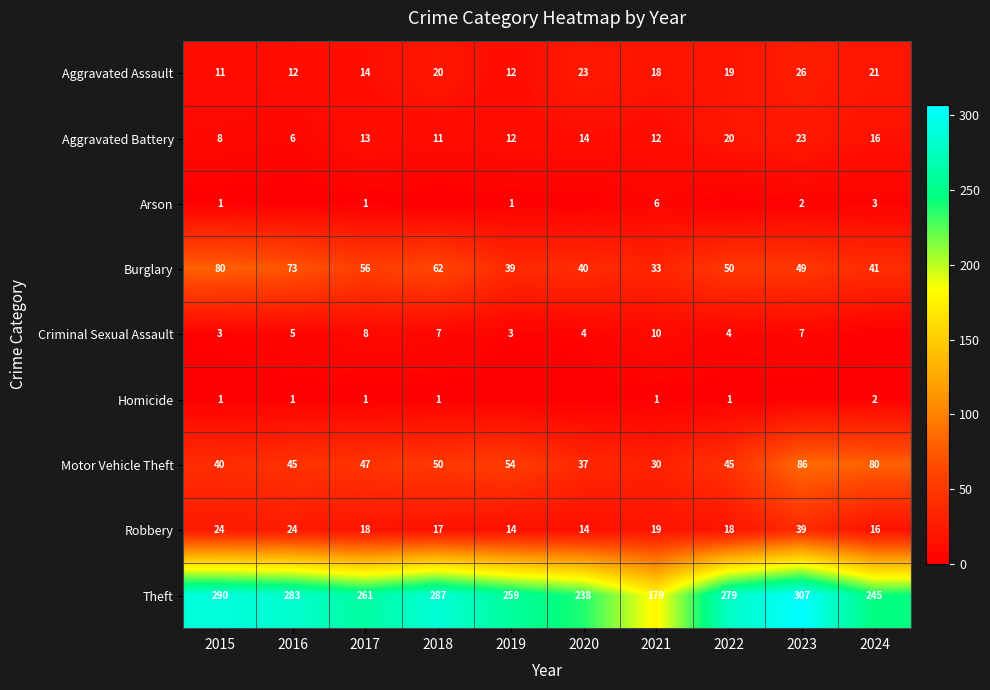

What is the difference between the second highest and minimum values in the Aggravated Battery series?

14